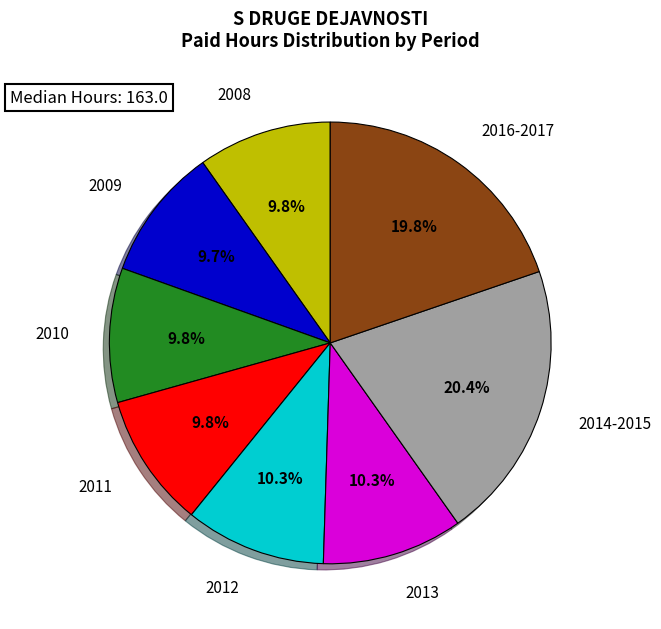

Is there a majority slice in this chart?

No